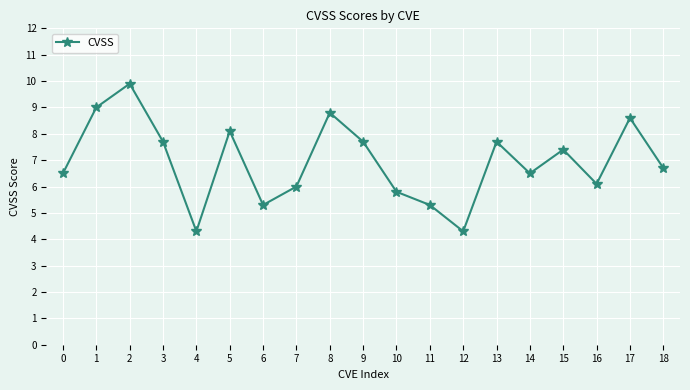

Reading right to left, what are all the values shown in this chart?

6.7	8.6	6.1	7.4	6.5	7.7	4.3	5.3	5.8	7.7	8.8	6.0	5.3	8.1	4.3	7.7	9.9	9.0	6.5